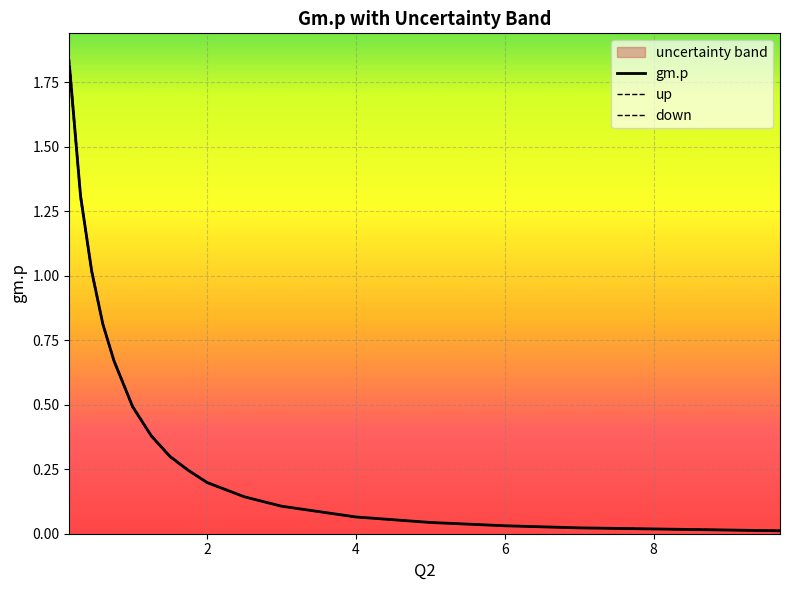

Which series has the largest range (max minus min)?

gm.p